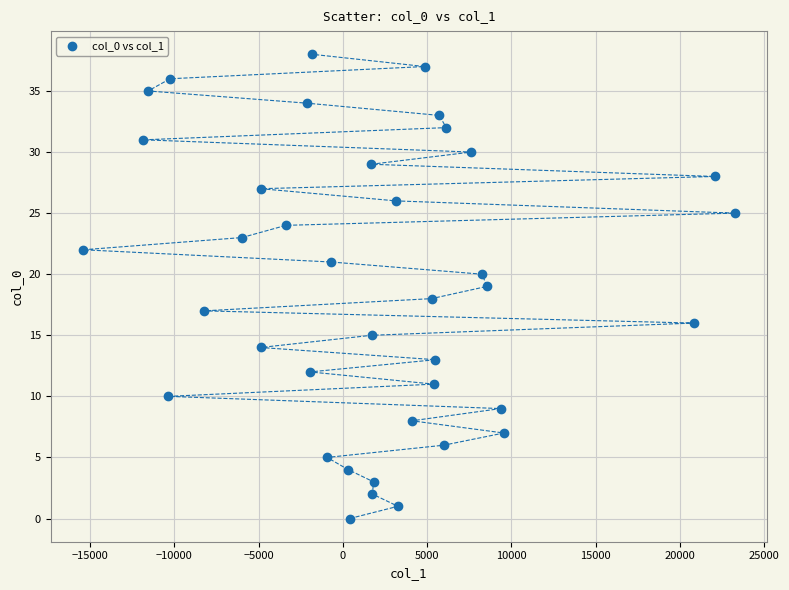

What is the range of Y values (max minus min)?

38